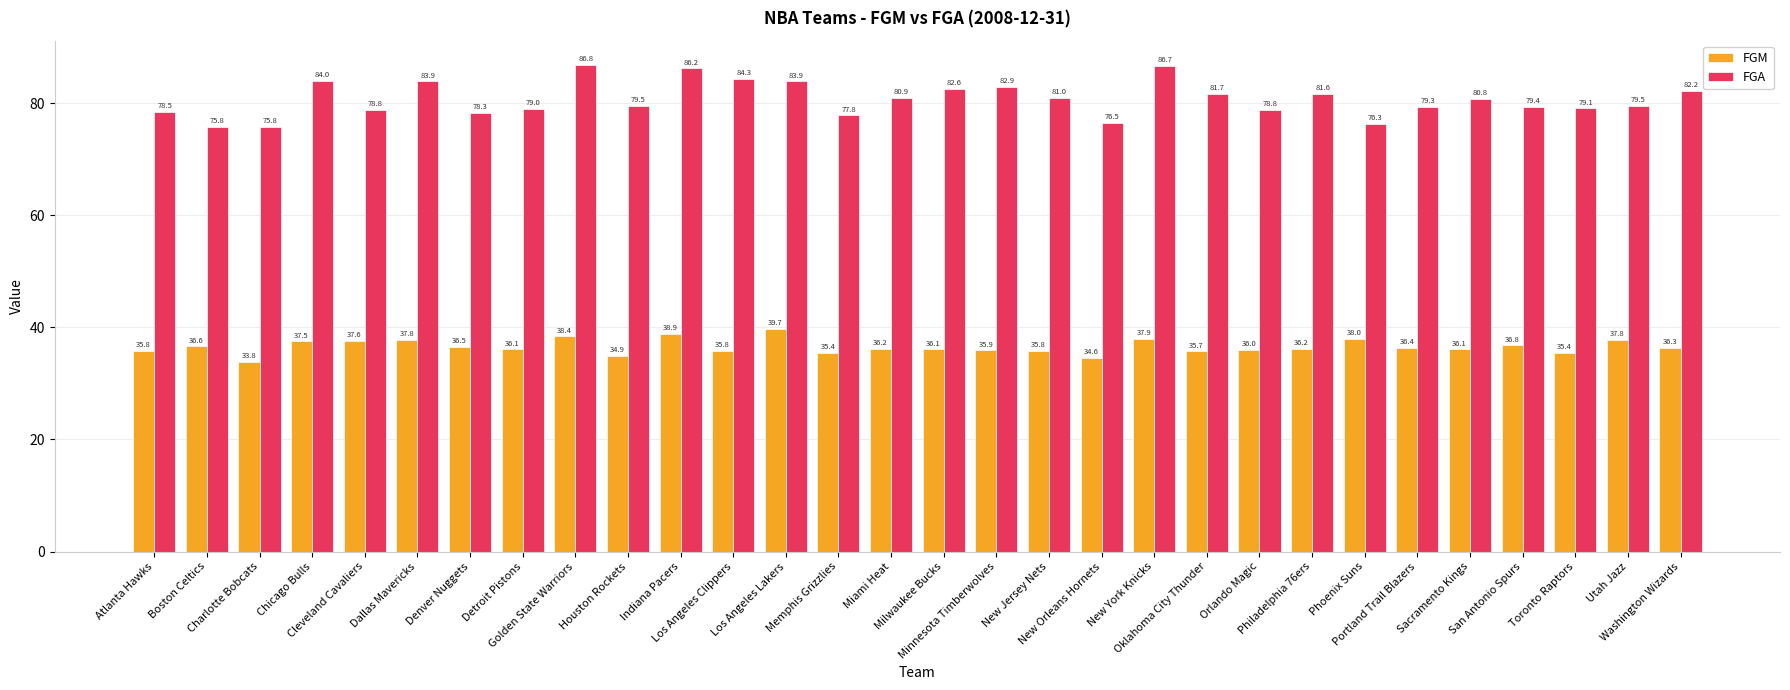

What is the total value across all series at Detroit Pistons?

115.1